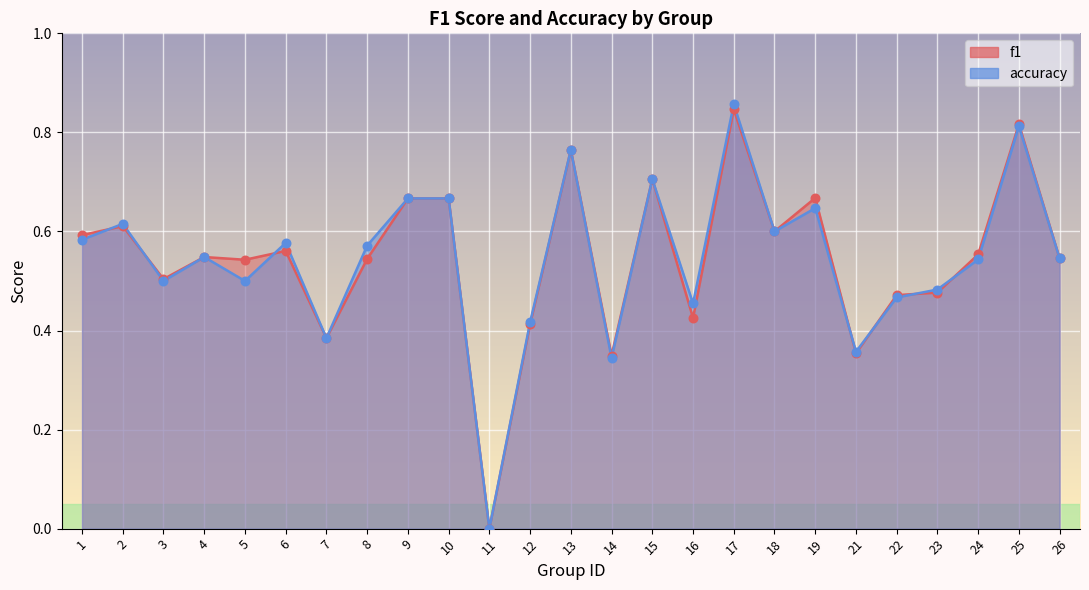

What are all the series names shown in the legend?

f1, accuracy